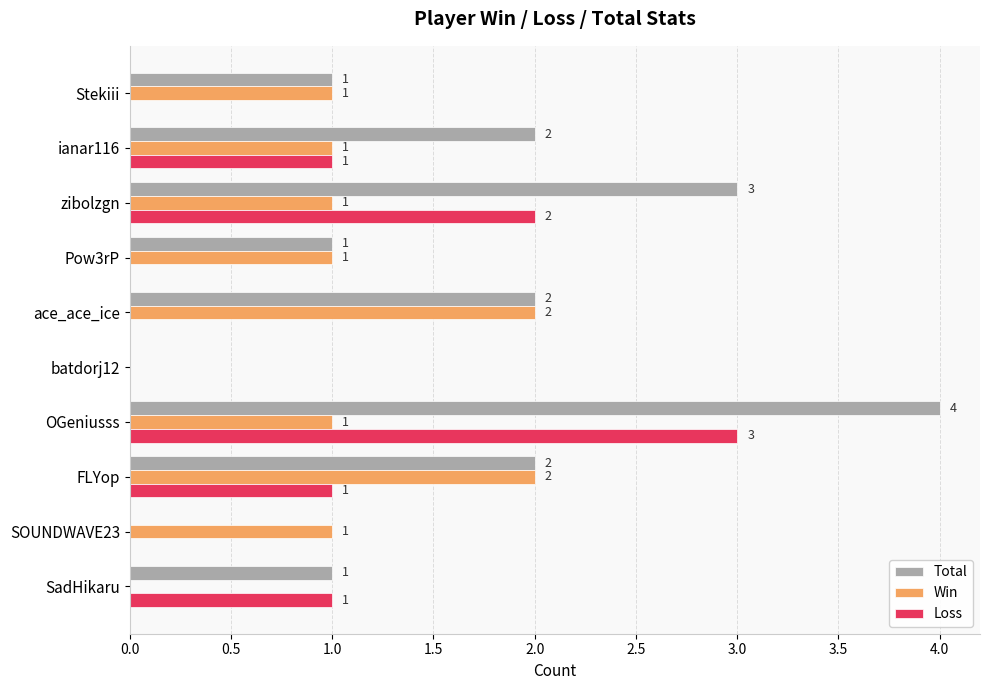

What is the sum of all Total values?

16